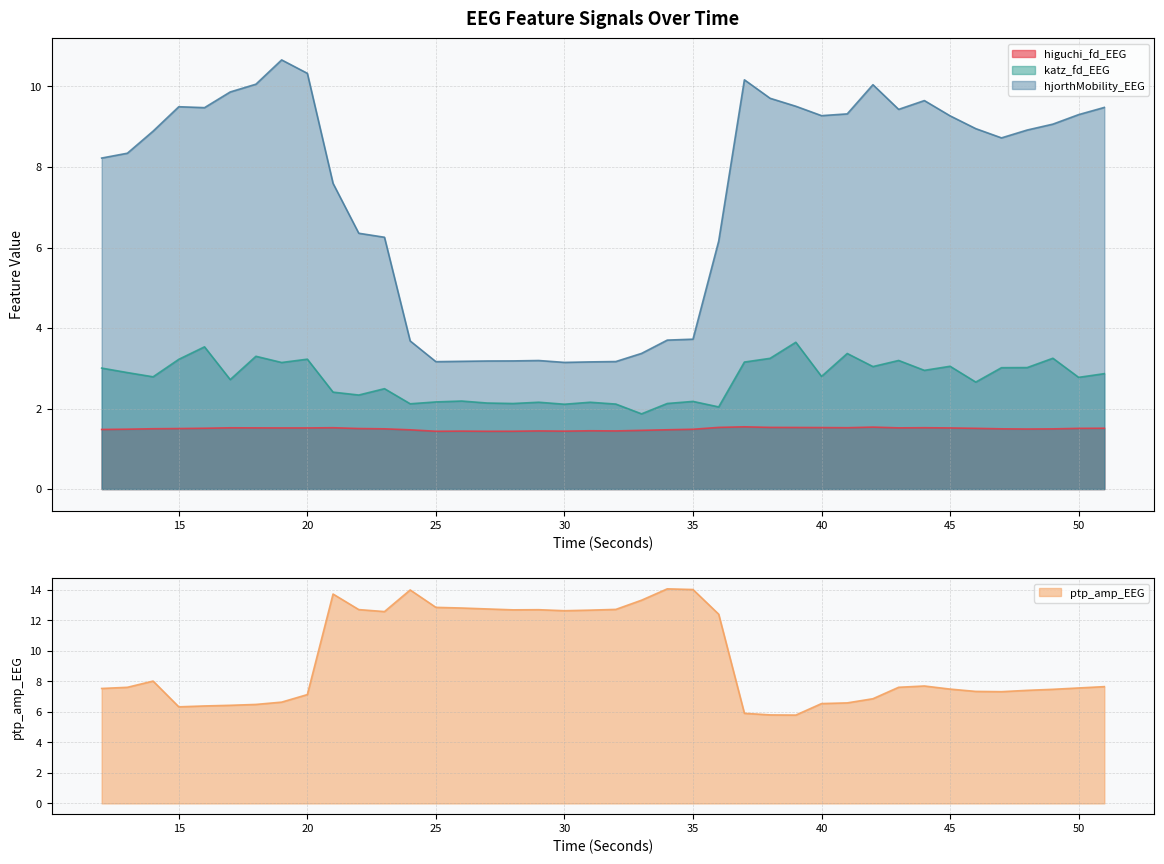

How many values in the katz_fd_EEG series exceed 2?

39